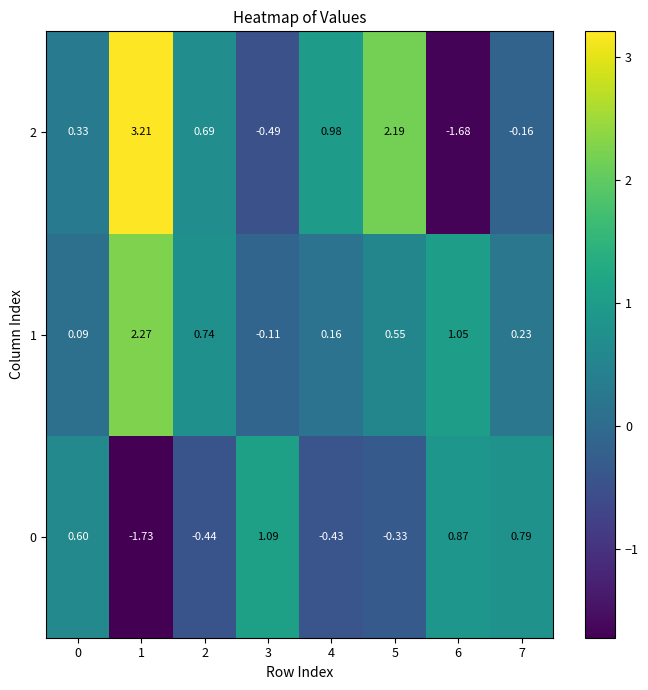

Which series has the largest total across all categories?

2